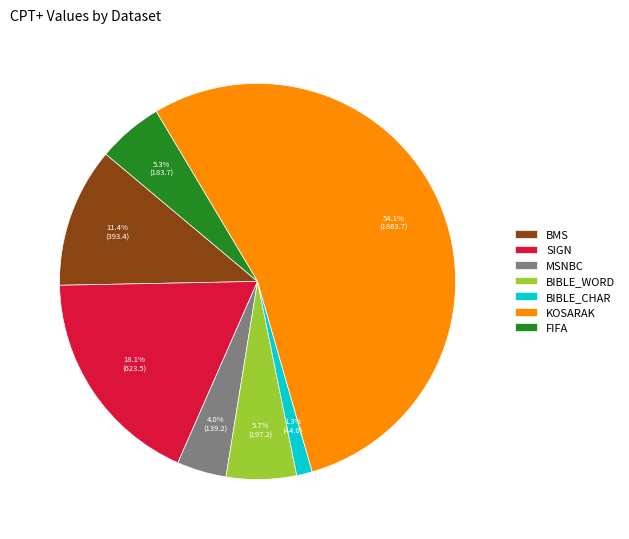

Count the number of slices in the pie.

7